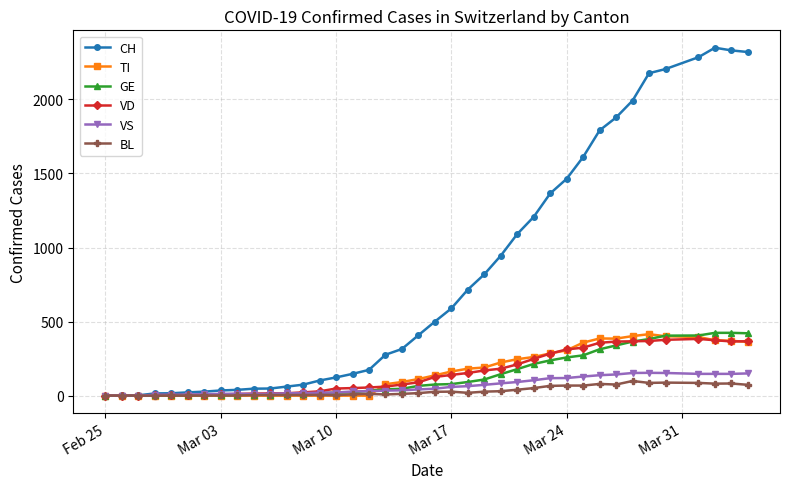

What is the highest value of the GE series?

424